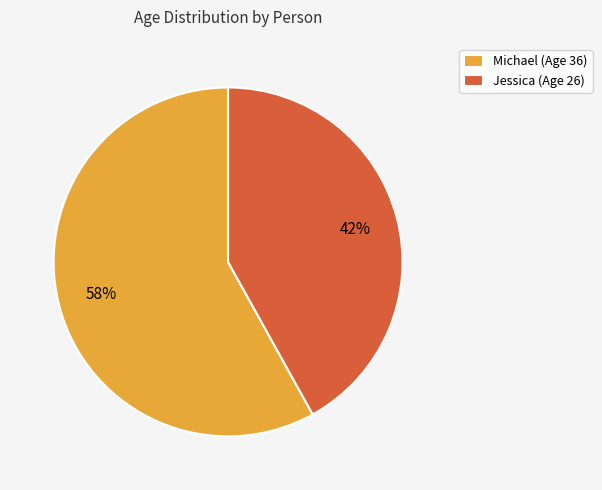

What is the smallest slice in the pie chart?

Jessica